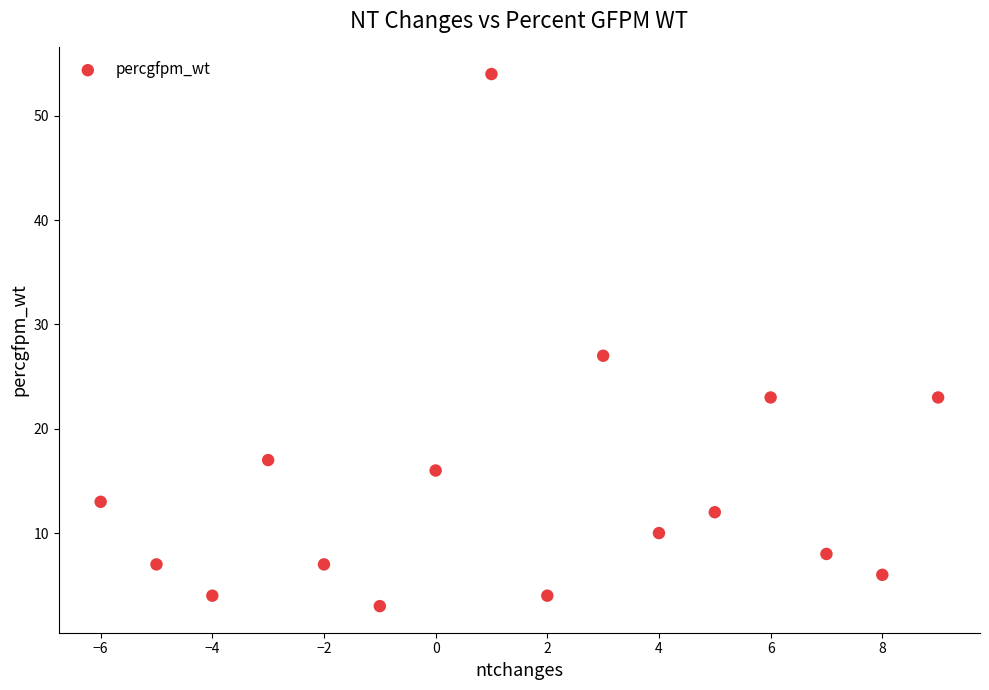

What is the range of Y values (max minus min)?

51